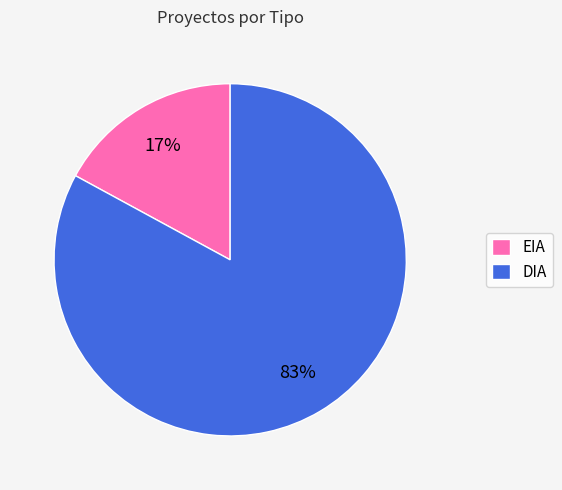

The DIA slice represents 83% of the pie. True or false?

True